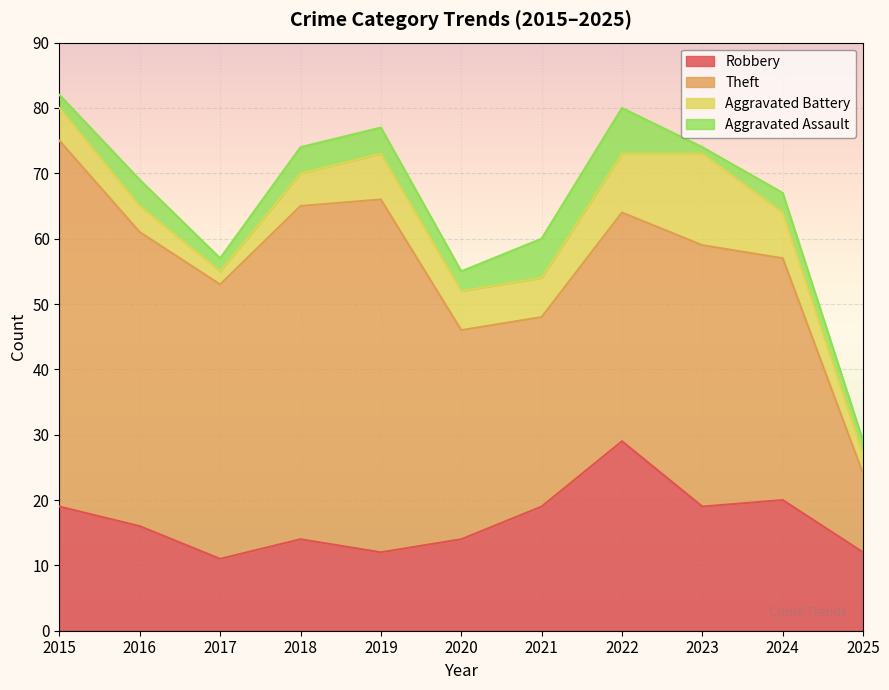

How many interior local valleys does the Aggravated Assault series have?

3